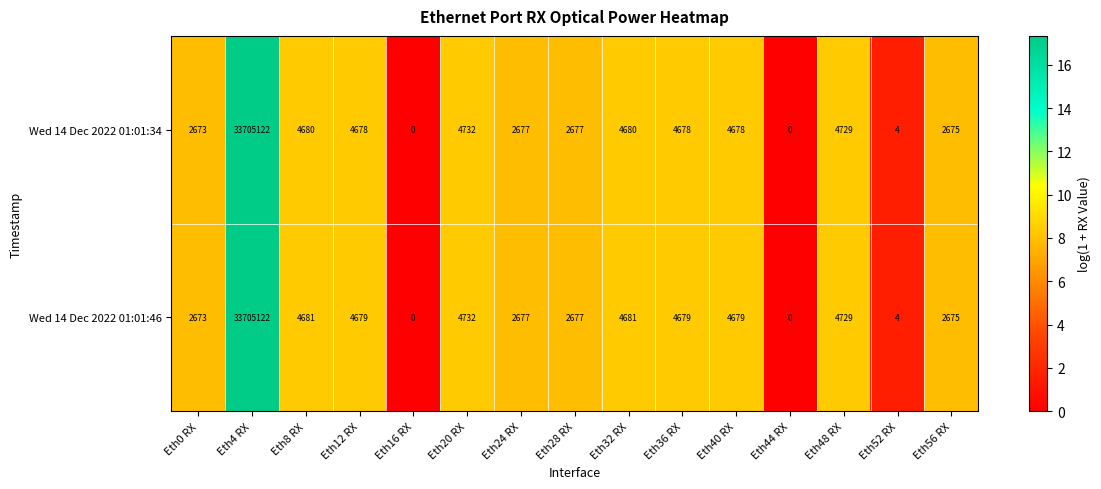

What is the difference between the maximum and second lowest values in the Wed 14 Dec 2022 01:01:34 series?

33705122